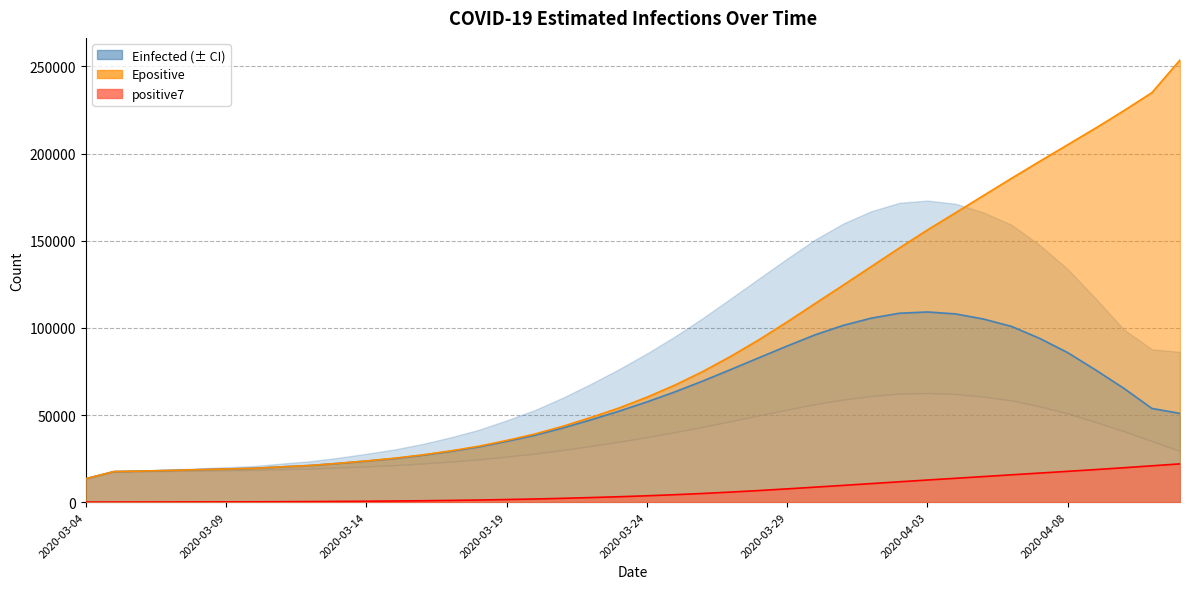

What is the label of the 38th point from the right?

2020-03-06